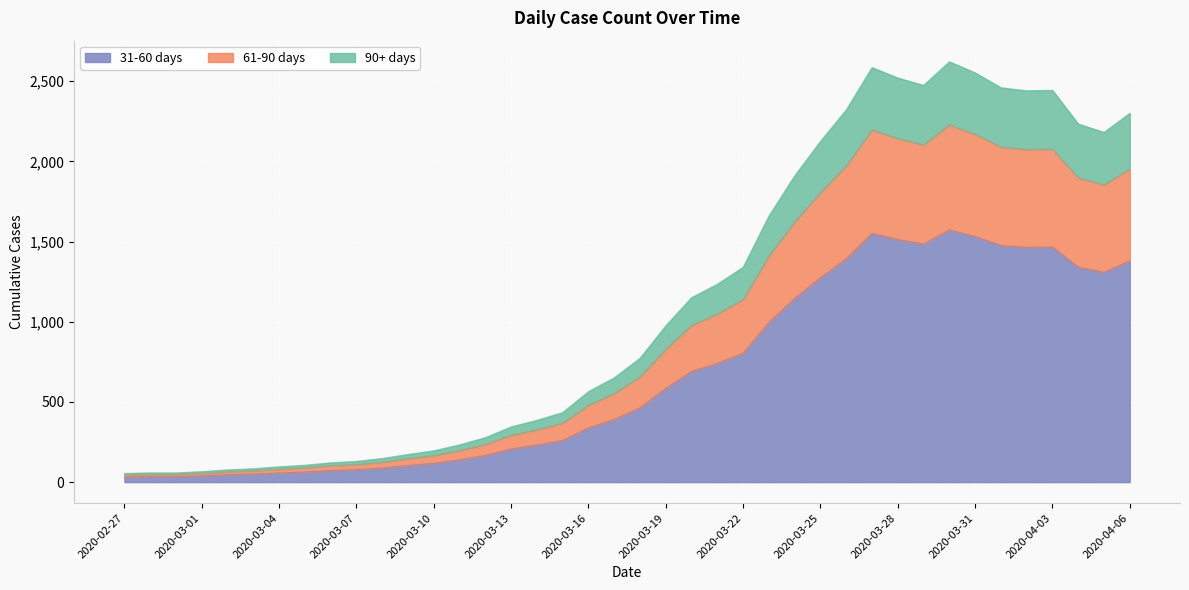

Reading left to right, extract all data points from this chart.

46.8	49.3	49.3	56.1	65.4	71.4	81.6	90.1	102.8	110.5	125.8	147.1	166.6	198.0	236.3	293.2	328.1	368.9	480.2	553.3	657.0	828.8	978.4	1048.9	1139.0	1410.2	1623.5	1806.2	1972.8	2197.2	2142.0	2102.9	2227.8	2169.2	2090.1	2074.0	2076.6	1898.0	1853.8	1955.0